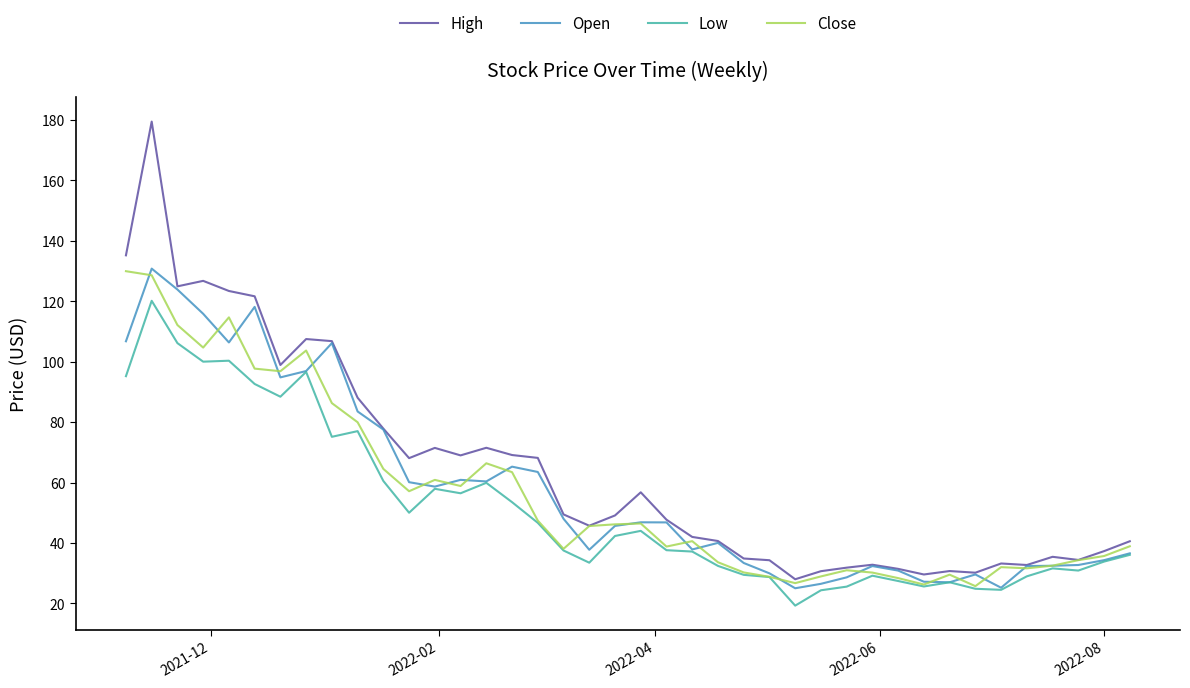

Which series has the largest range (max minus min)?

High